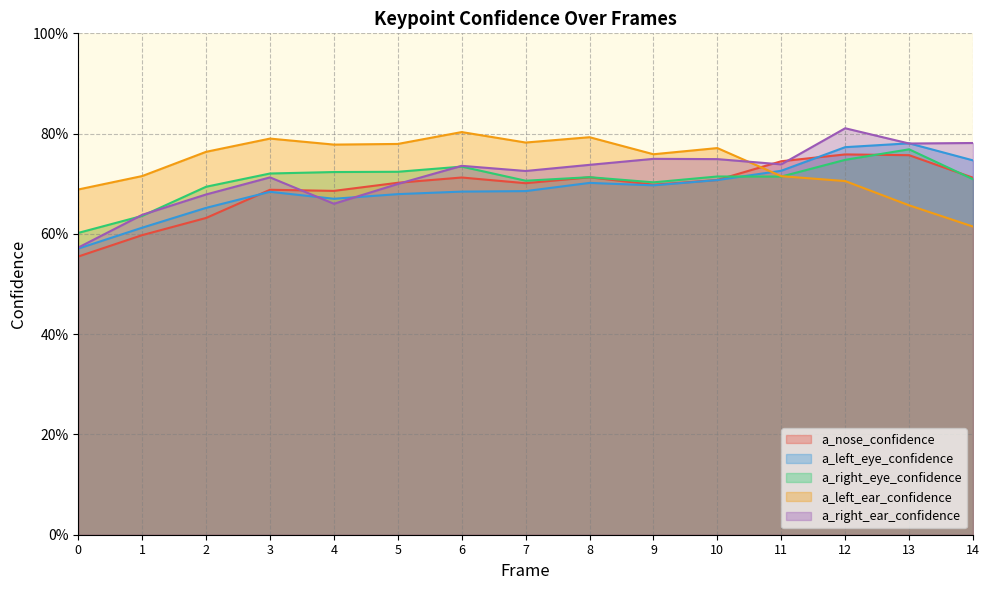

How many interior local valleys does the a_right_eye_confidence series have?

3